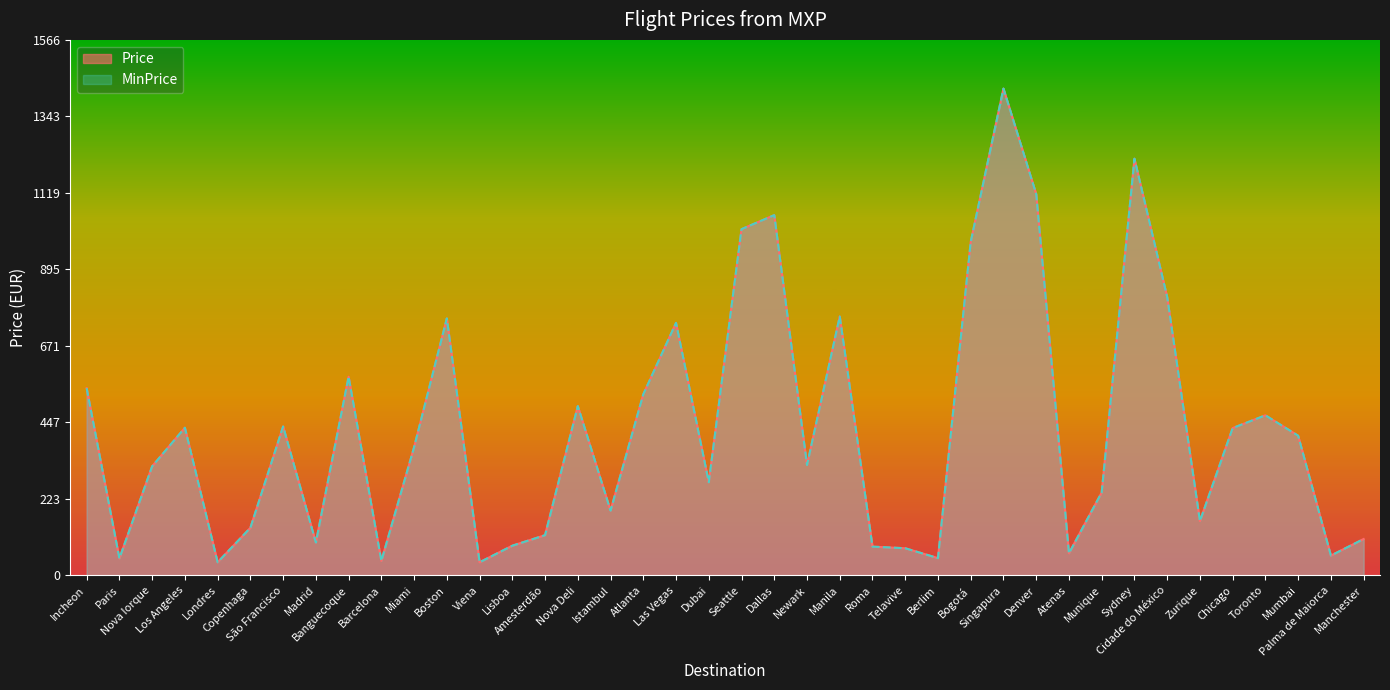

What are all the series names shown in the legend?

Price, MinPrice